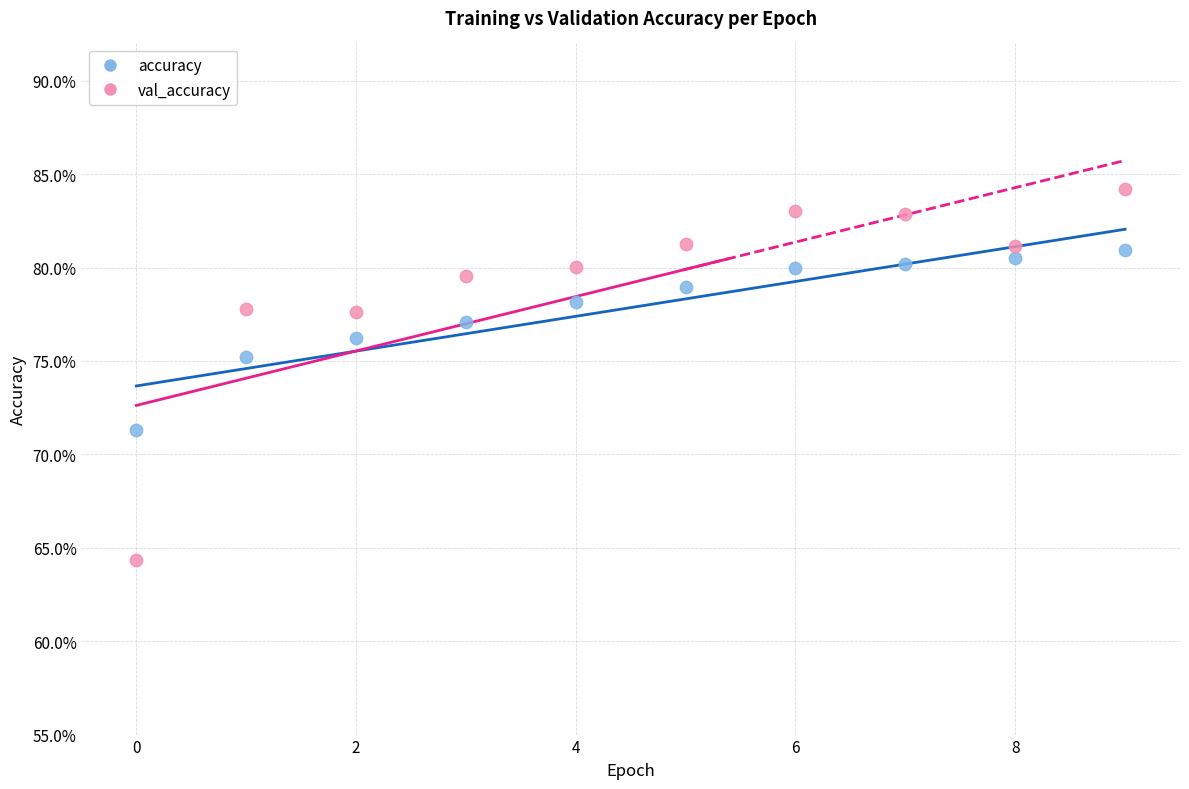

What are all the series names shown in the legend?

accuracy, val_accuracy